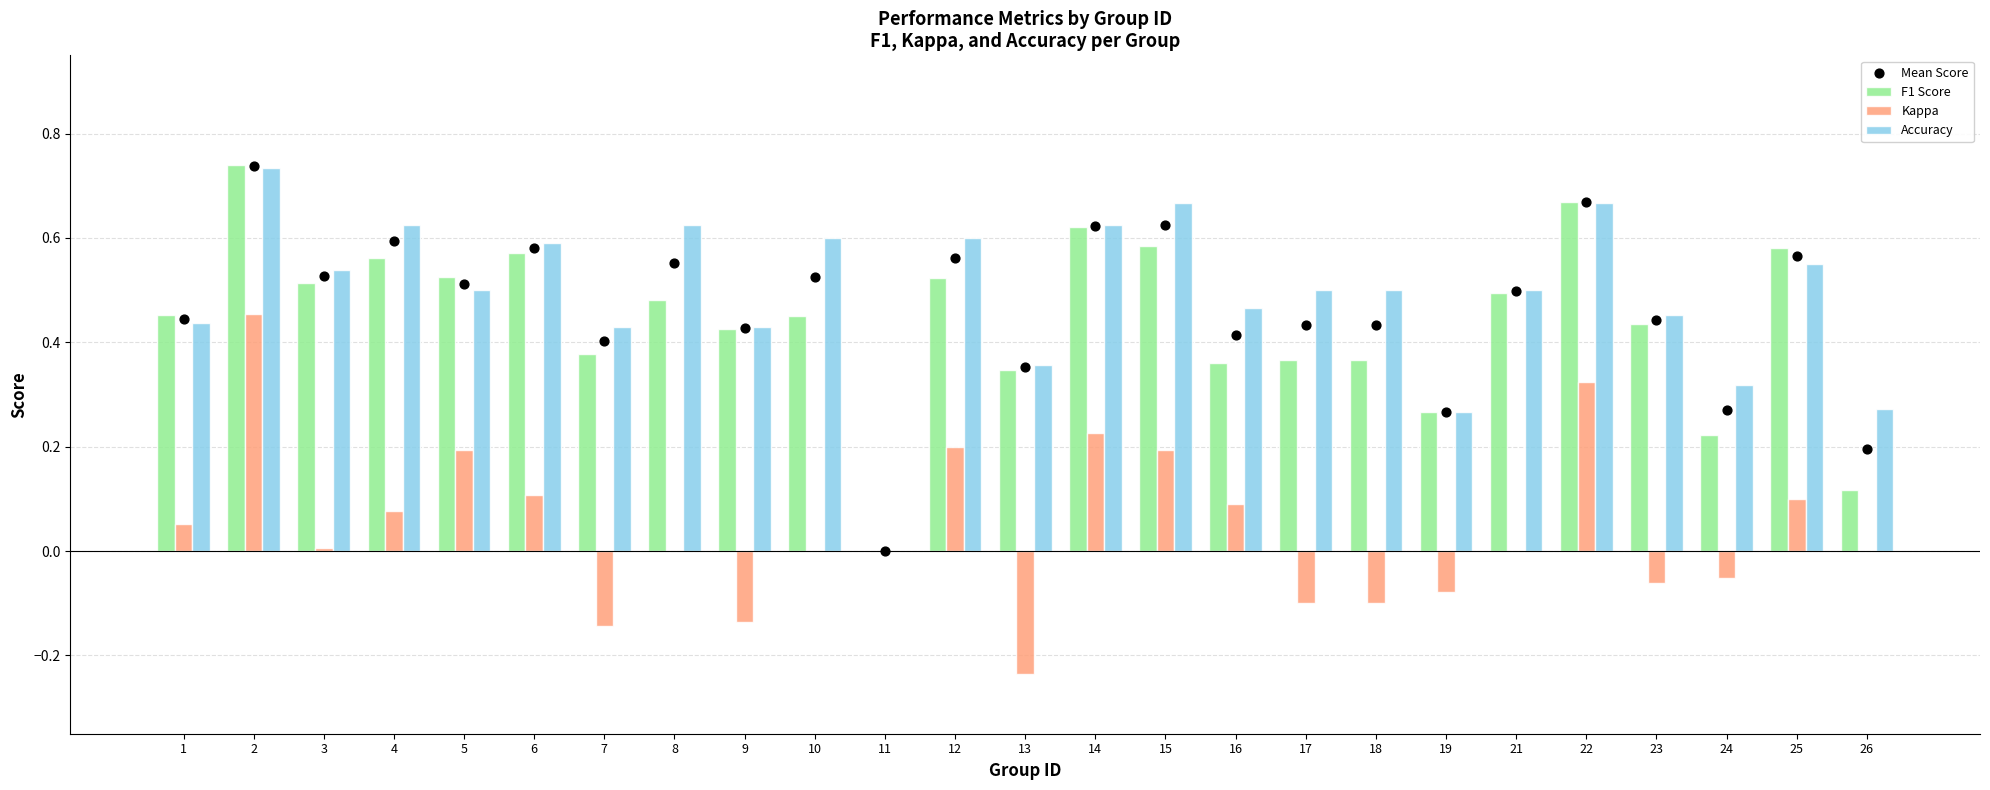

What is the total value across all series at 2?

2.7